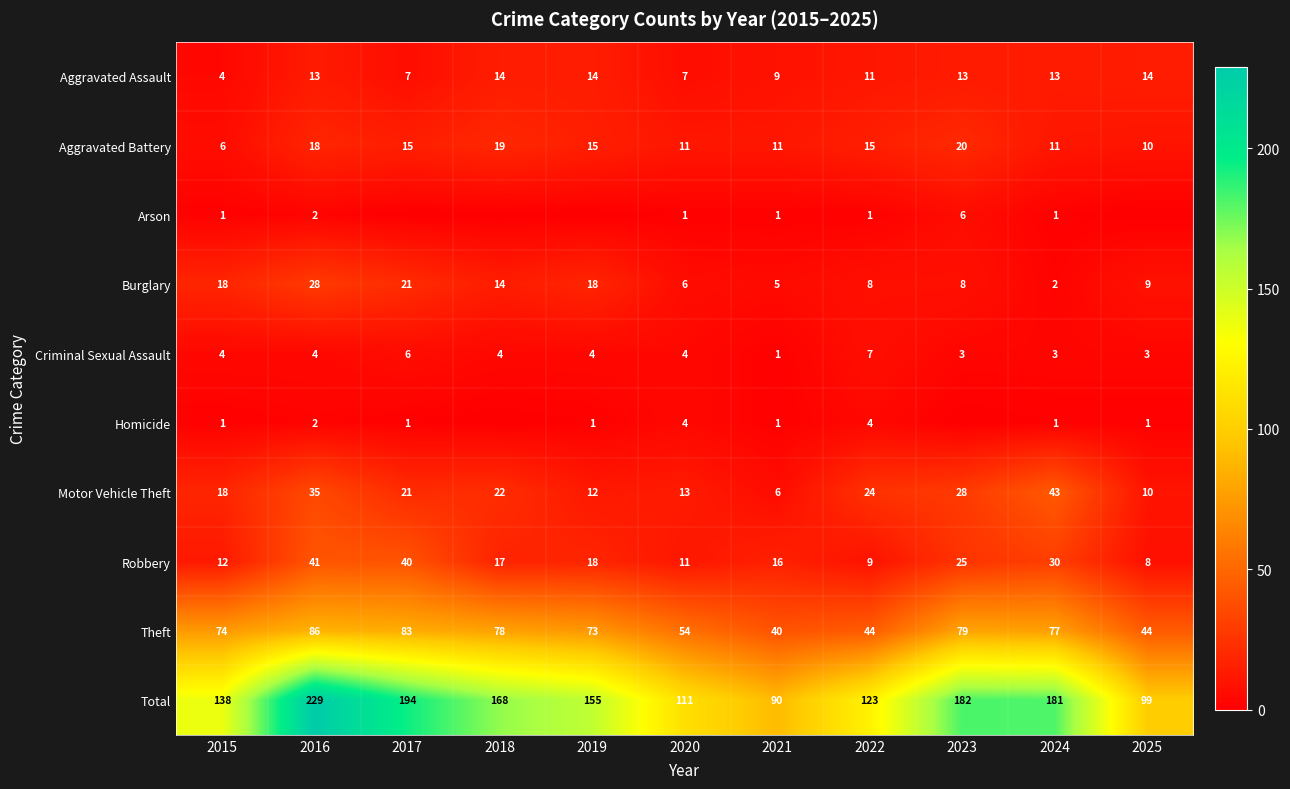

How many values in the Criminal Sexual Assault series are below 4?

4